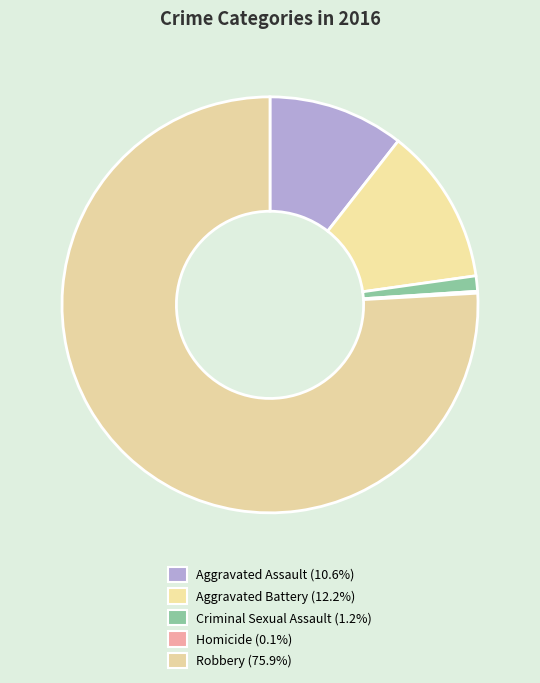

Do Robbery and Aggravated Assault together represent more than half of the pie?

Yes